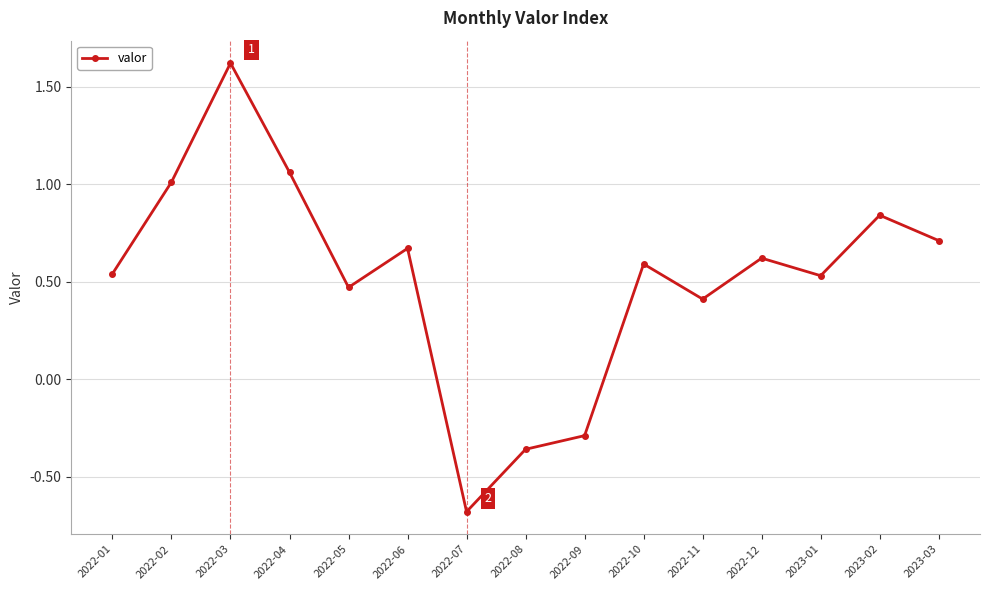

True or false: there are more than 2 points higher than both neighbors.

True